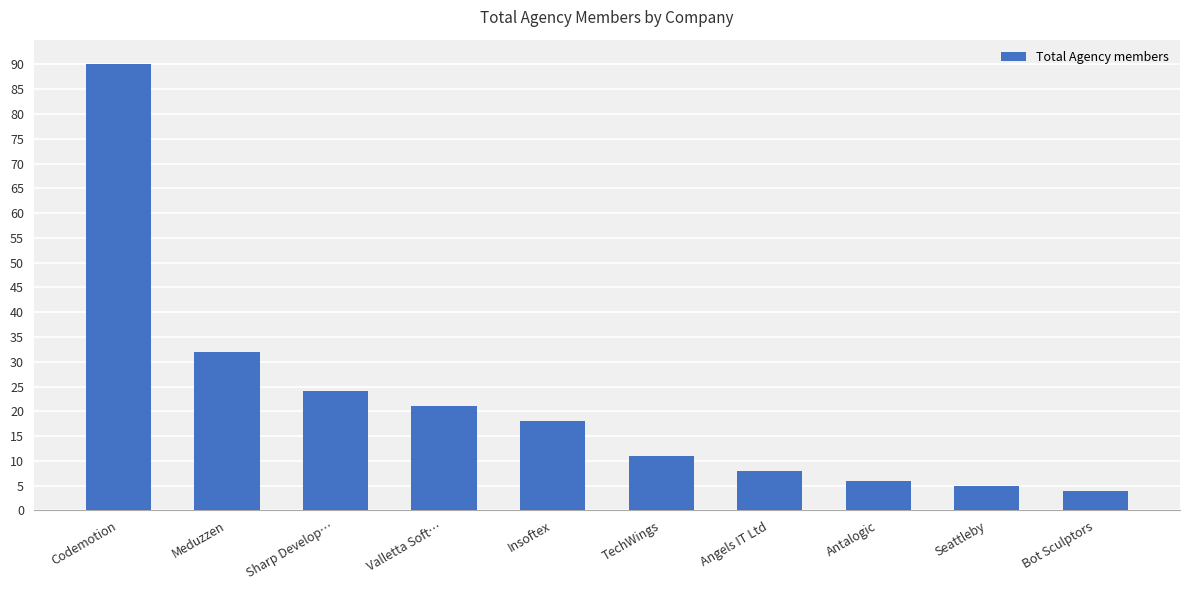

At which category does the chart reach its peak across all series?

Codemotion